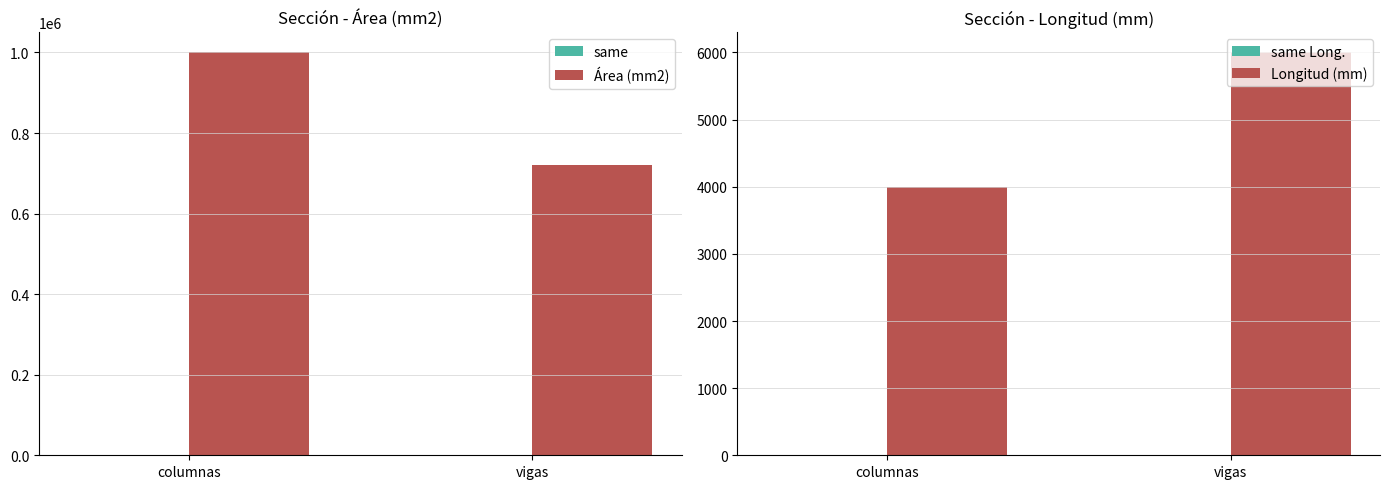

What are all the series names shown in the legend?

same, Área (mm2), same Long., Longitud (mm)